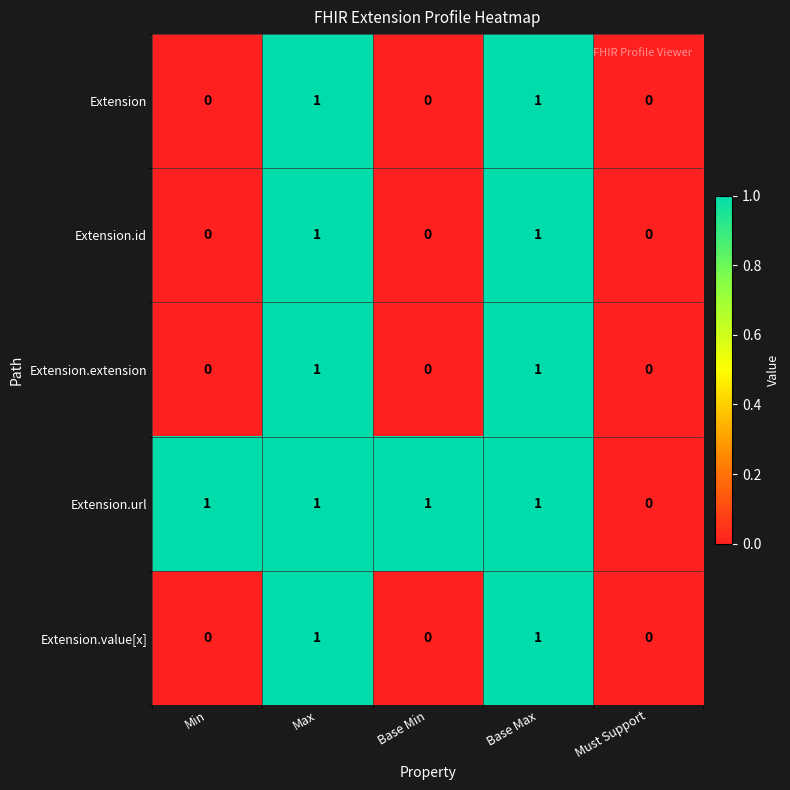

Which series changed the most between Base Min and Must Support?

Extension.url